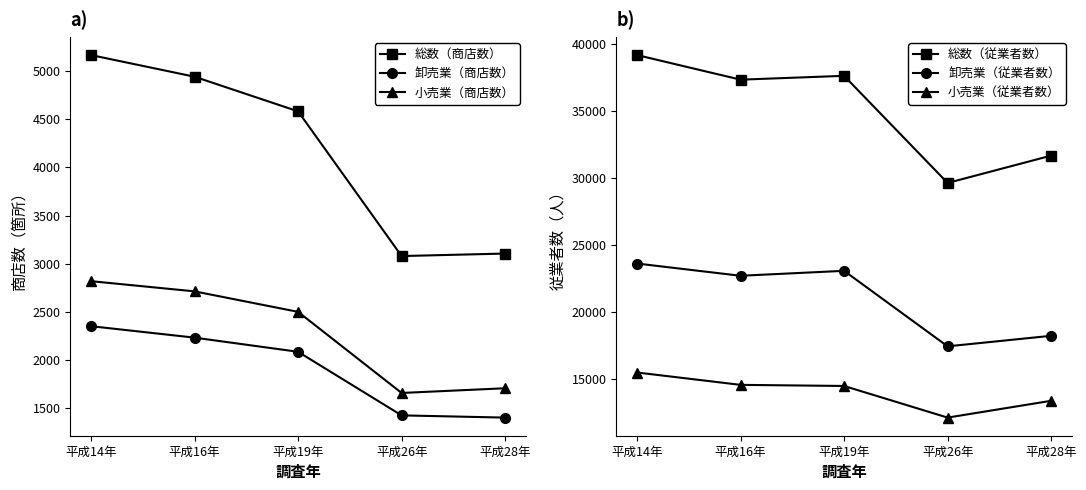

What is the average value of the 総数（従業者数） series?

35073